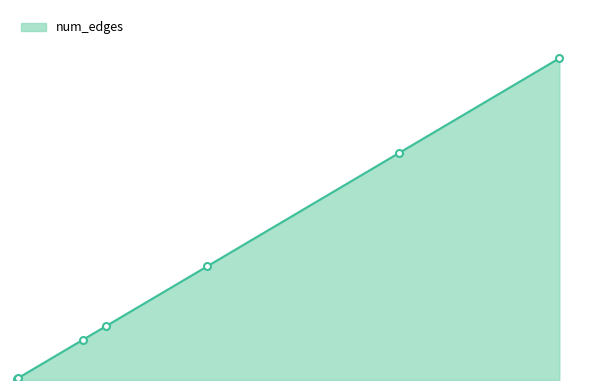

Is this an area chart (filled region under the line)?

Yes